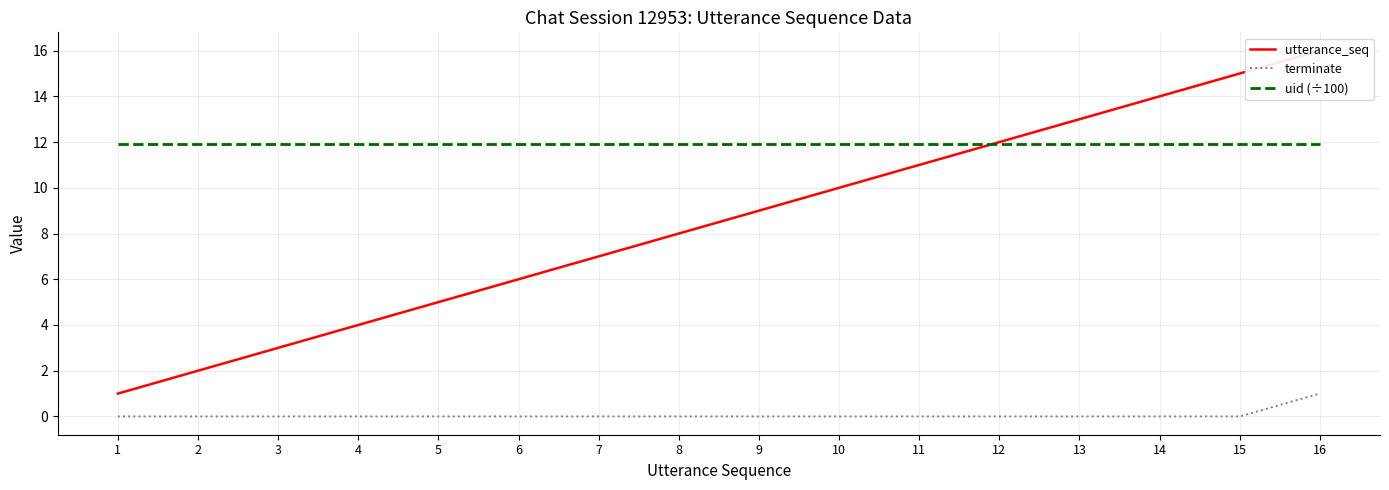

Reading left to right, list all the values displayed in this chart.

utterance_seq: 1.0	2.0	3.0	4.0	5.0	6.0	7.0	8.0	9.0	10.0	11.0	12.0	13.0	14.0	15.0	16.0
terminate: 0.0	0.0	0.0	0.0	0.0	0.0	0.0	0.0	0.0	0.0	0.0	0.0	0.0	0.0	0.0	1.0
uid (÷100): 11.9	11.9	11.9	11.9	11.9	11.9	11.9	11.9	11.9	11.9	11.9	11.9	11.9	11.9	11.9	11.9